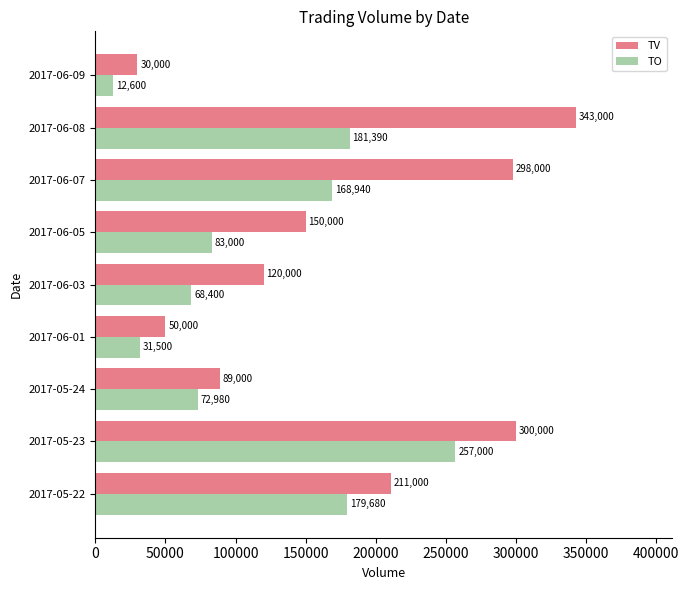

What is the smallest value displayed?

12600